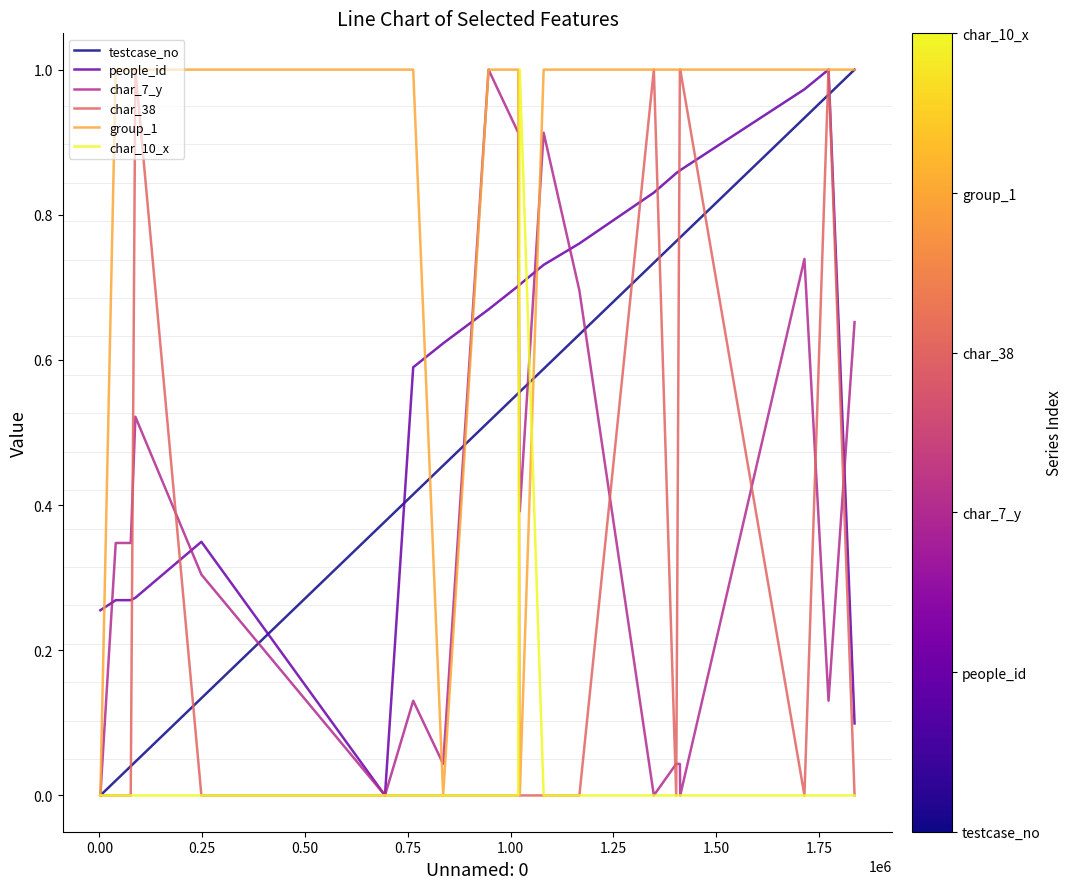

Which series has the largest total across all categories?

group_1